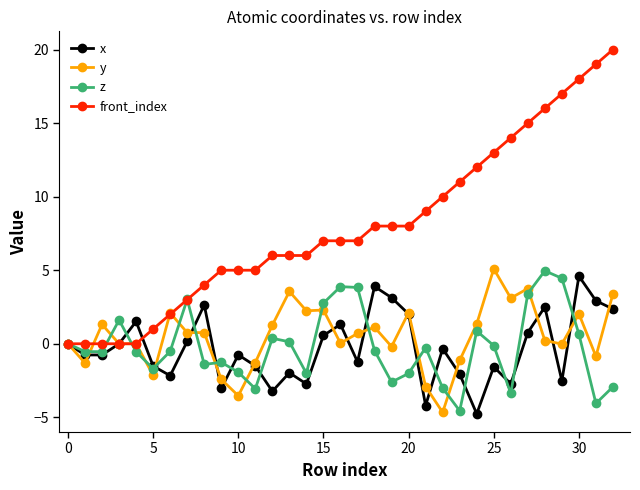

What is the sum of all y values?

16.8